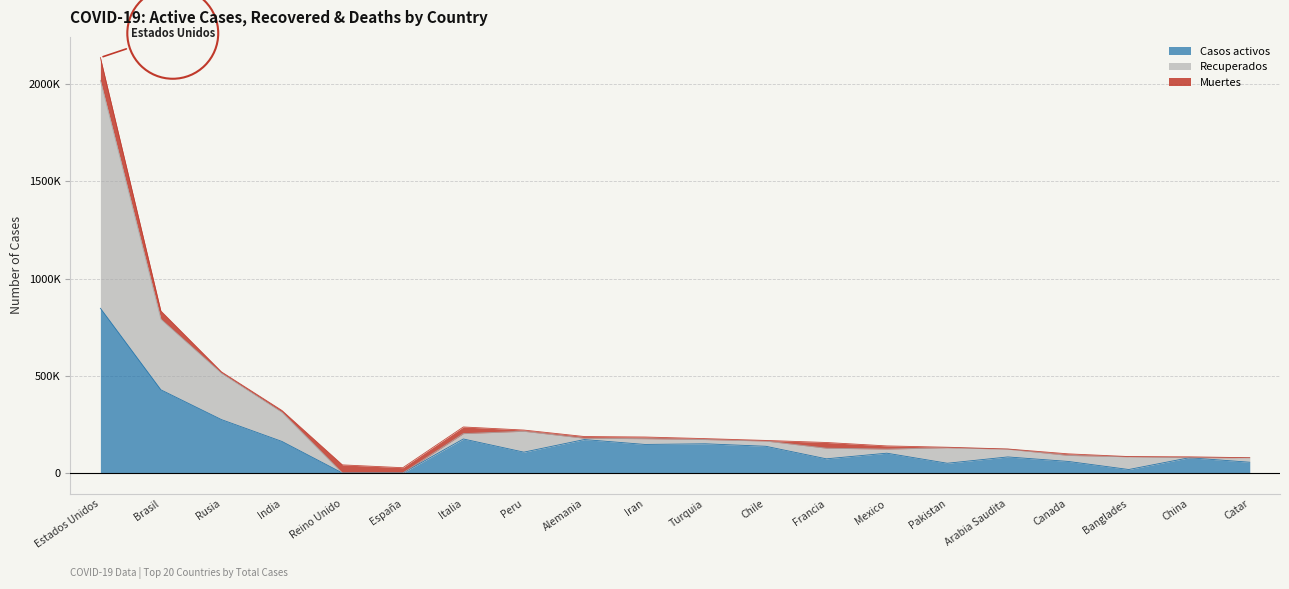

Which has a higher value, Catar or Reino Unido?

Catar